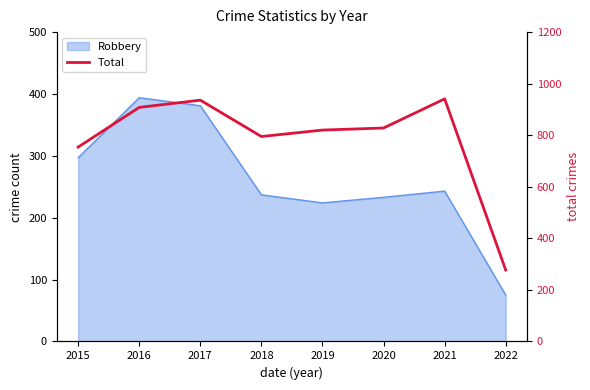

List the labels in order of value, smallest first.

2022, 2015, 2018, 2019, 2020, 2016, 2017, 2021